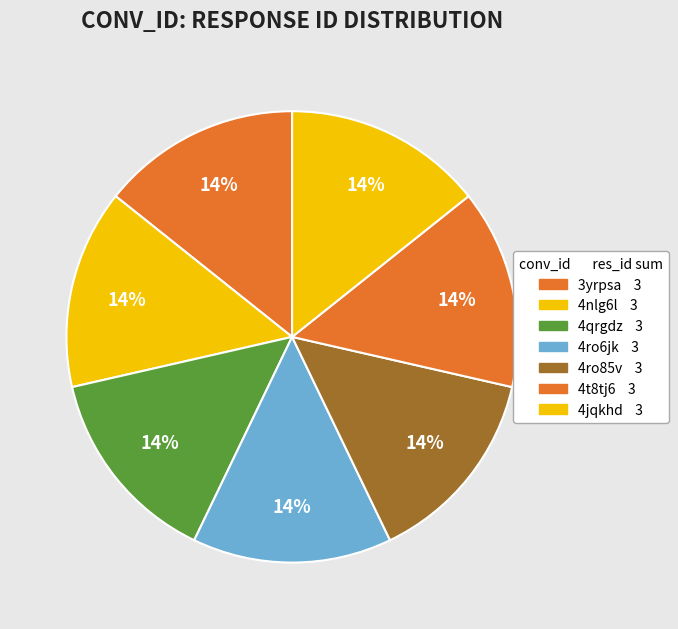

How many slices are in this pie chart?

7